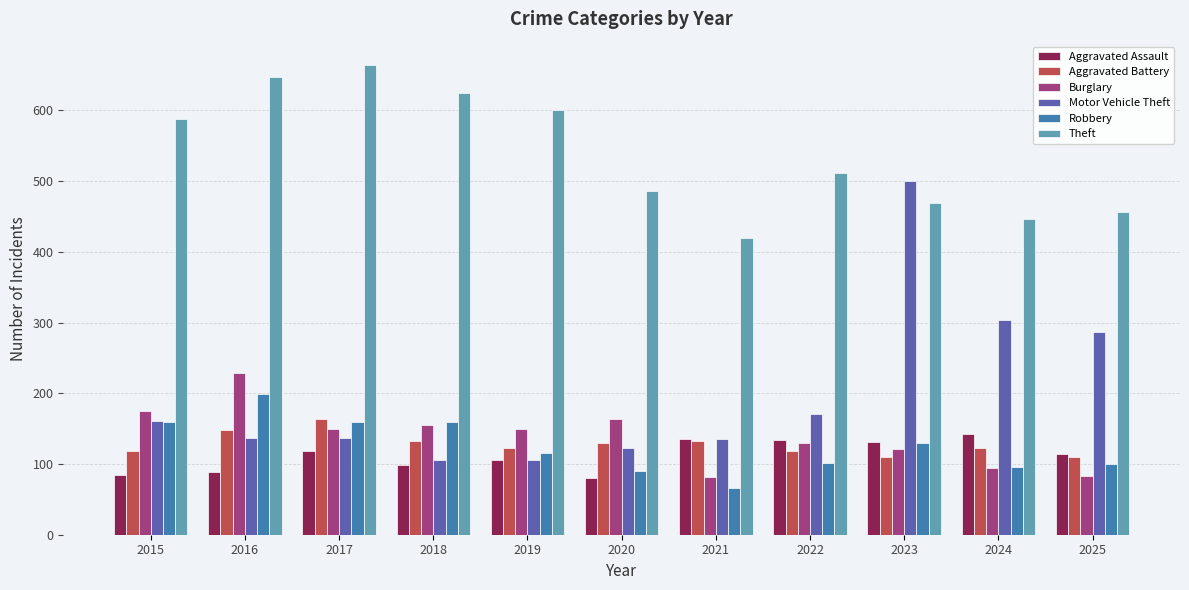

Where does the Burglary series first go above 149?

2015